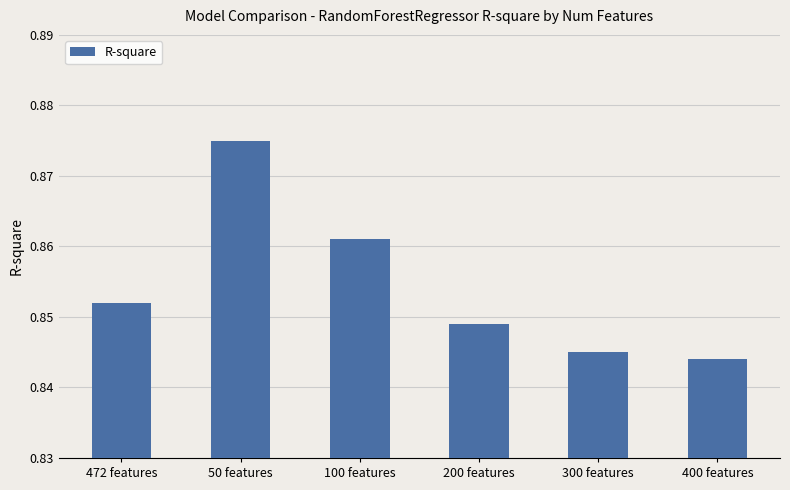

At which category does the chart reach its peak across all series?

50 features